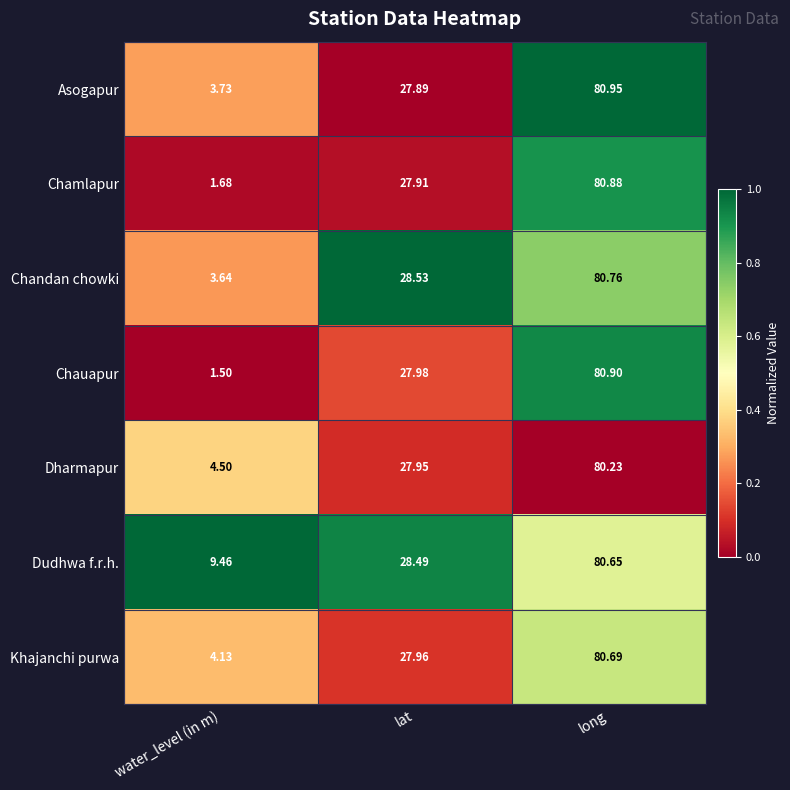

Which series has the largest total across all categories?

Dudhwa f.r.h.